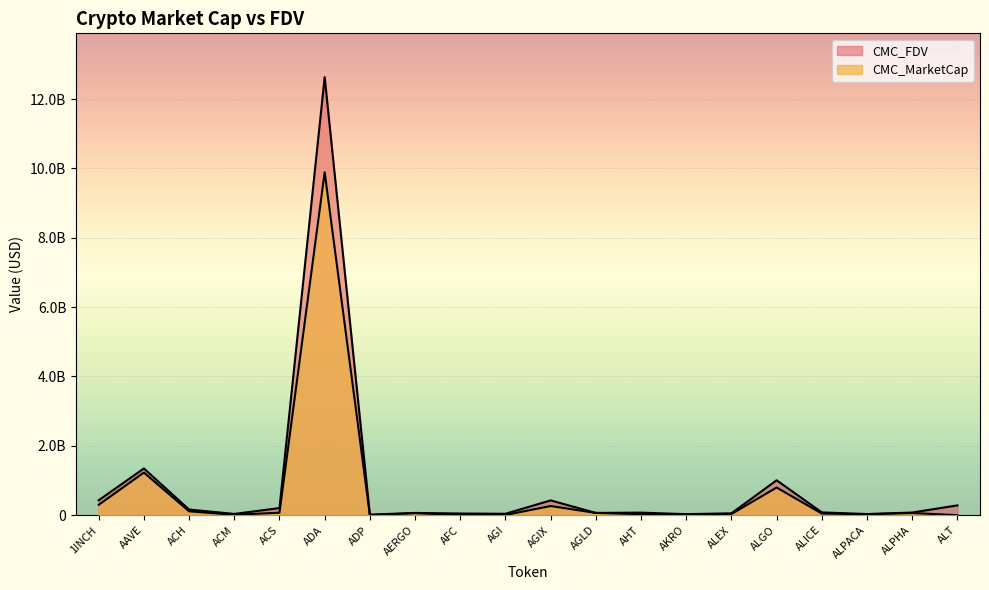

True or false: CMC_MarketCap and CMC_FDV intersect in this chart.

False